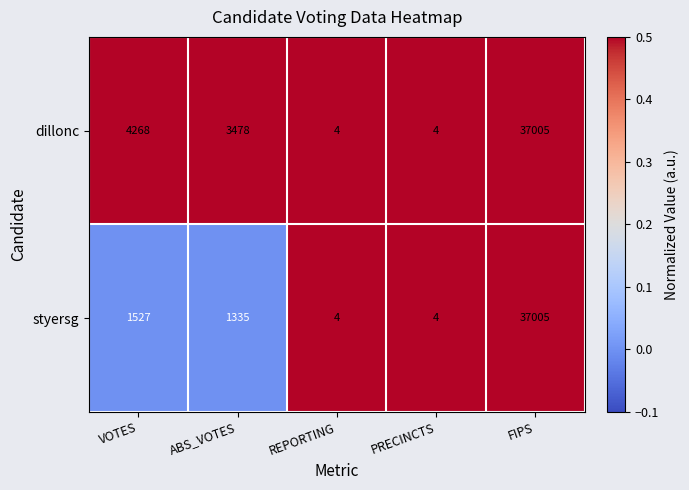

The value of styersg at FIPS is 10084. True or false?

False